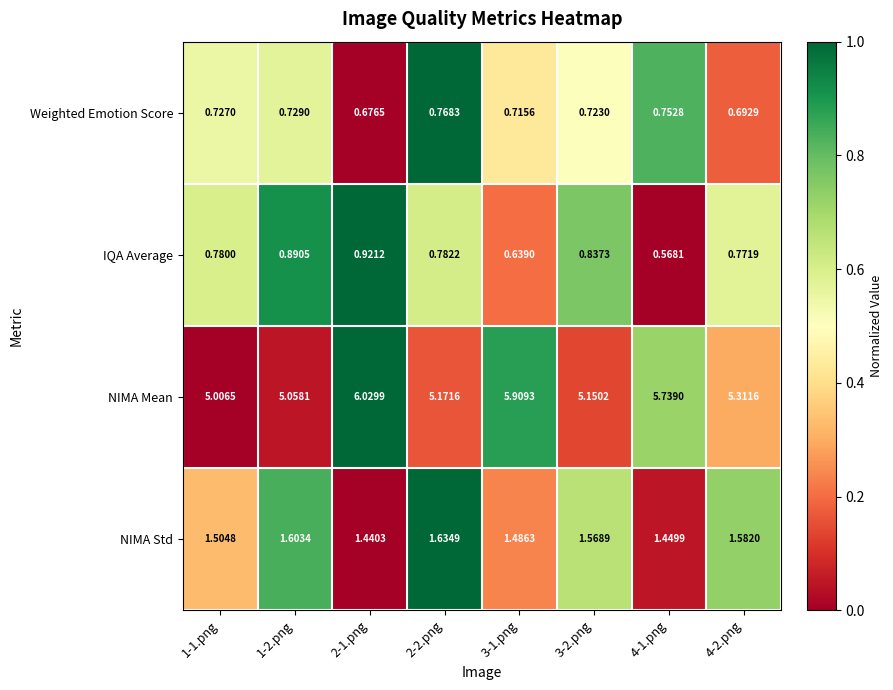

At 2-2.png, list the series in order from largest to smallest.

NIMA Mean, NIMA Std, IQA Average, Weighted Emotion Score